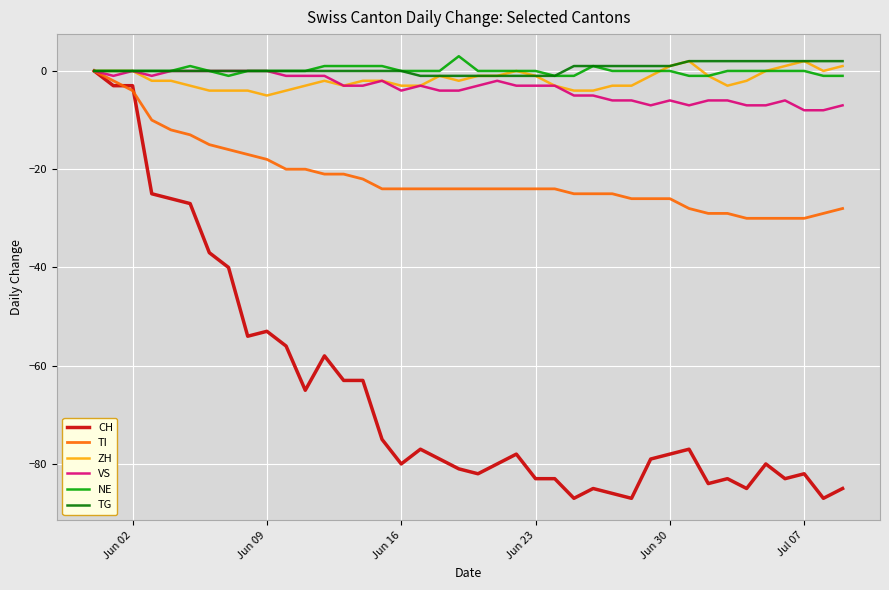

What is the greatest value displayed?

3